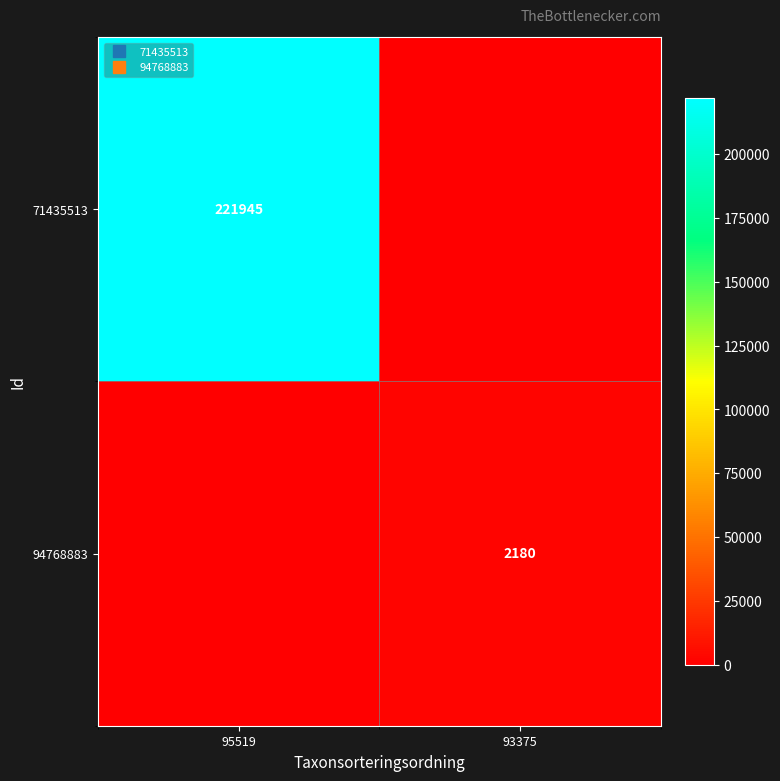

What is the spread (max minus min) of values at 95519?

221945